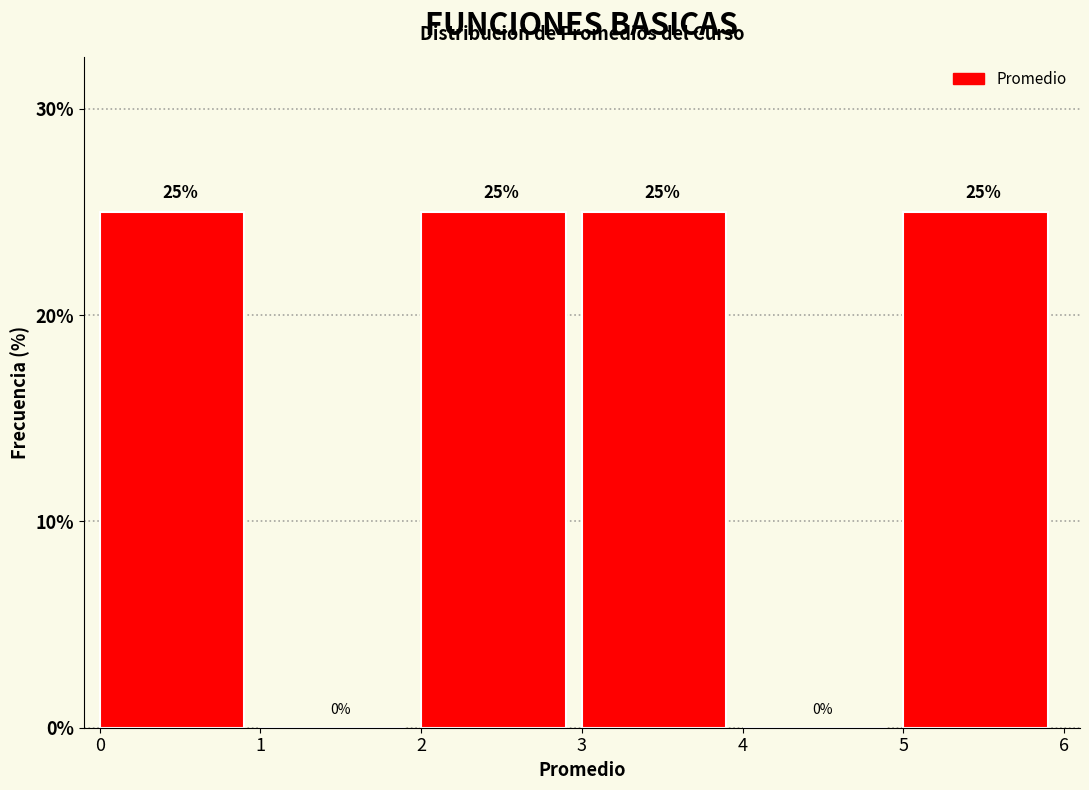

Reading left to right, list every bar in this chart as the range it spans on the x-axis followed by its height.

0 to 1: 25
1 to 2: 0
2 to 3: 25
3 to 4: 25
4 to 5: 0
5 to 6: 25